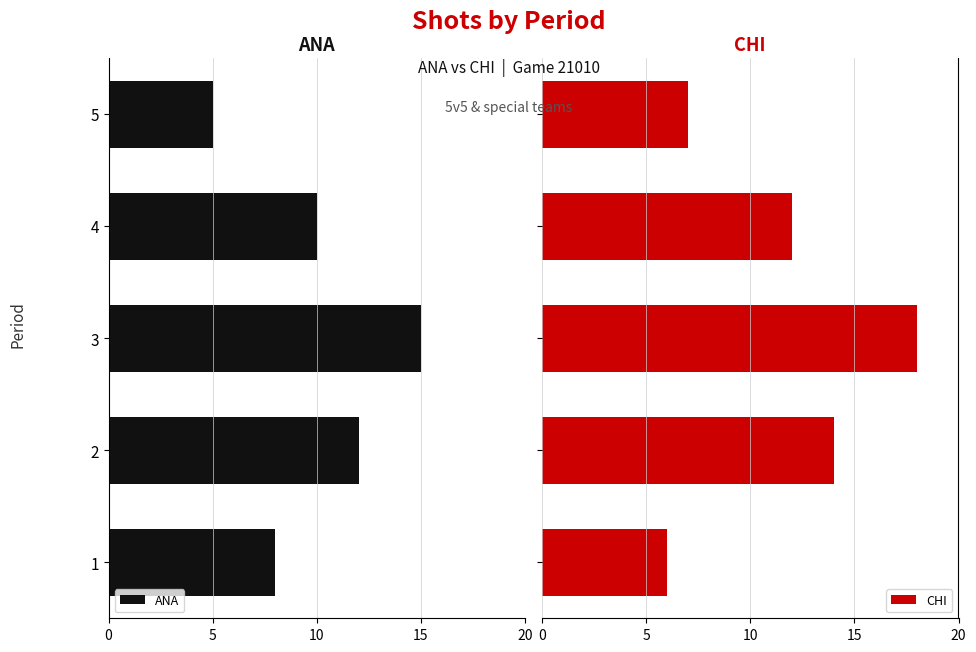

How many groups of bars are there?

5